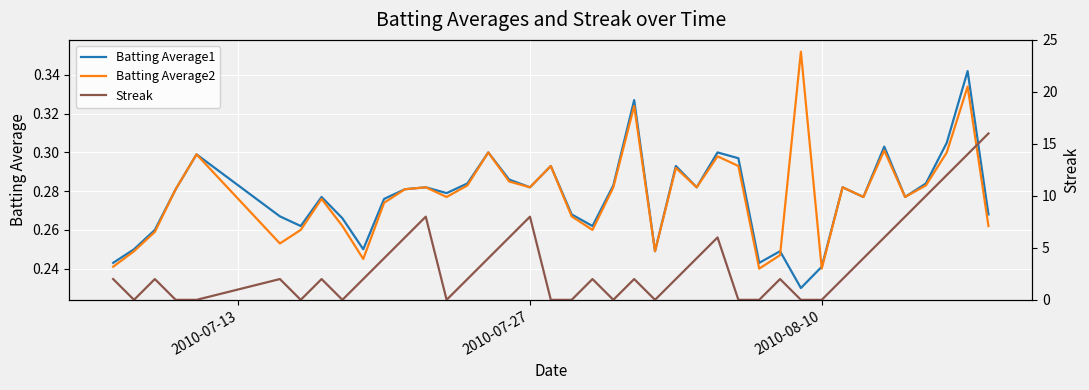

After their last crossing, which series has the higher values: Batting Average1 or Batting Average2?

Batting Average1